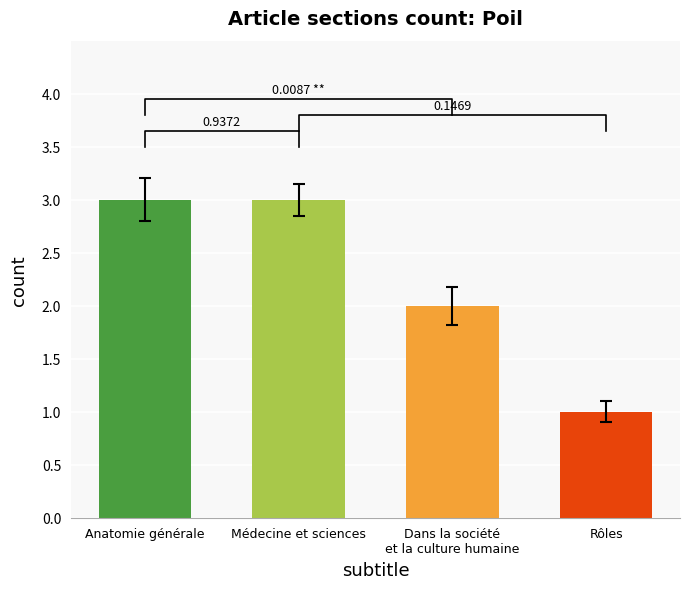

Reading left to right, transcribe all the data shown in this chart.

Anatomie générale: 3	3	3	3
Médecine et sciences: 3	3	3	3
Dans la société et la culture humaine: 2	2	2	2
Rôles: 1	1	1	1